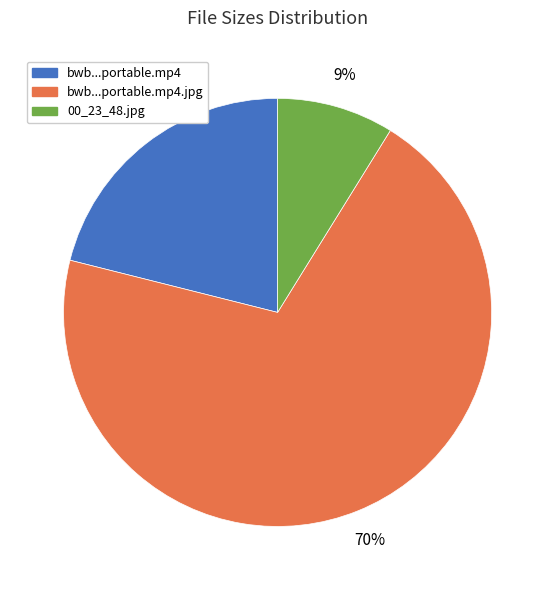

To the nearest percent, what is the difference between the largest and smallest slice percentages?

61%